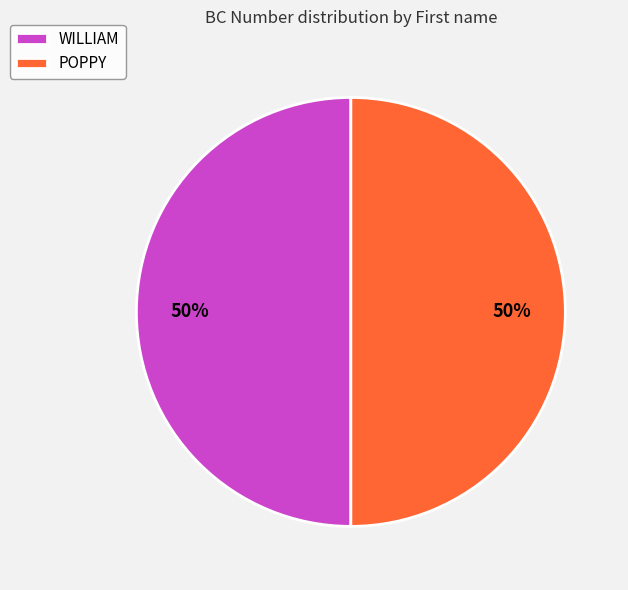

Combined, do WILLIAM and POPPY account for over 50%?

Yes